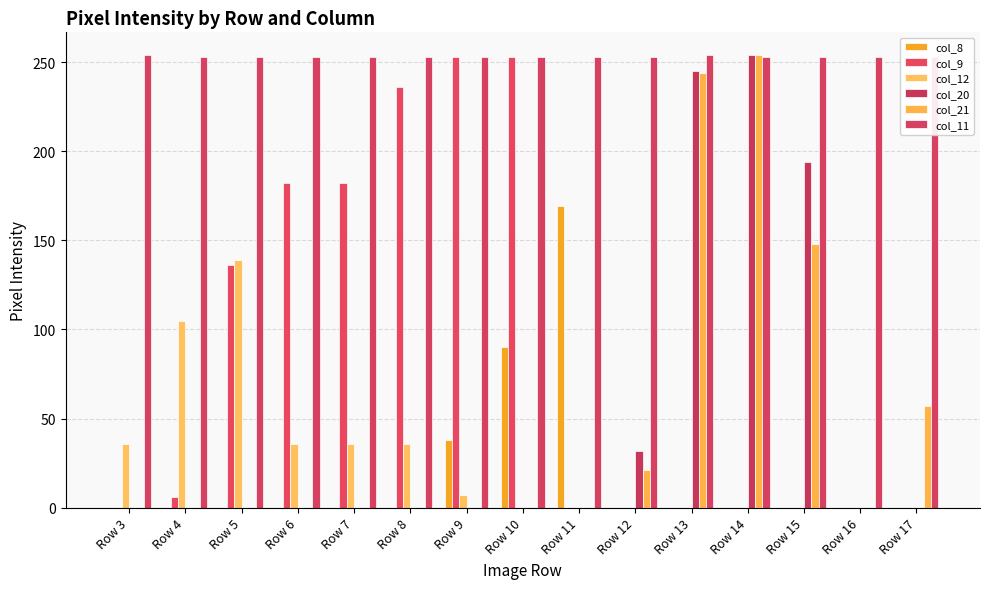

Which category has the highest value across all series?

Row 14